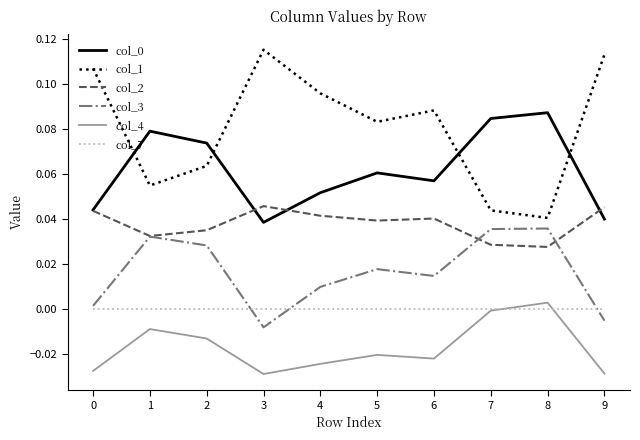

True or false: col_7 and col_0 intersect in this chart.

False